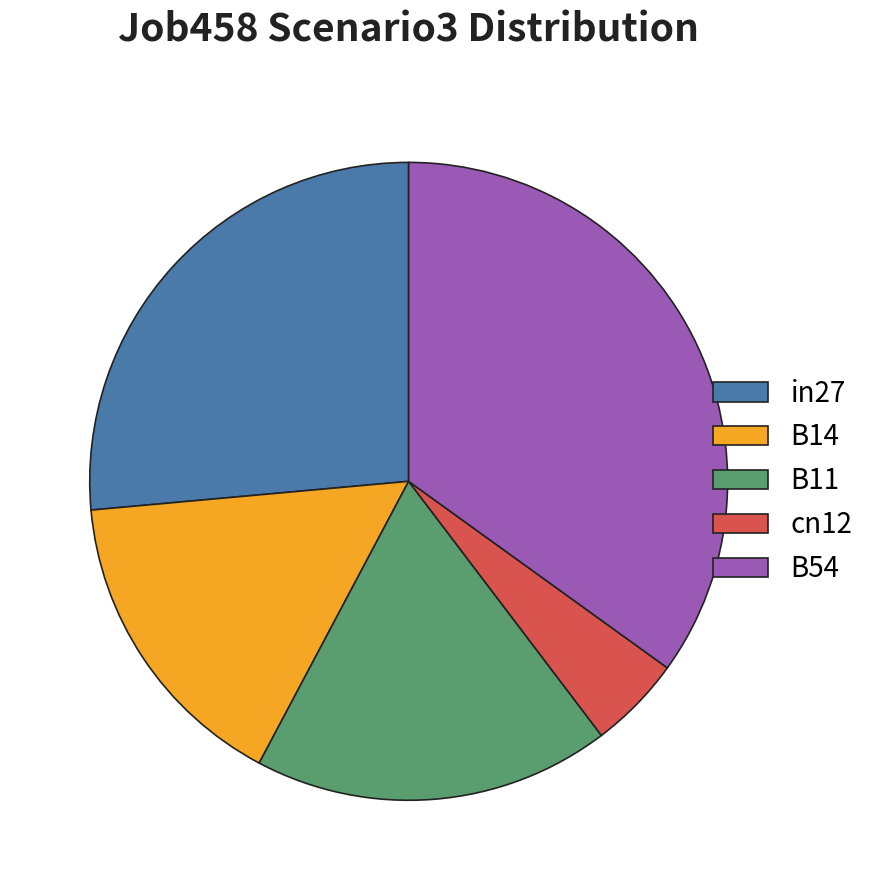

The B11 slice represents 13% of the pie. True or false?

False